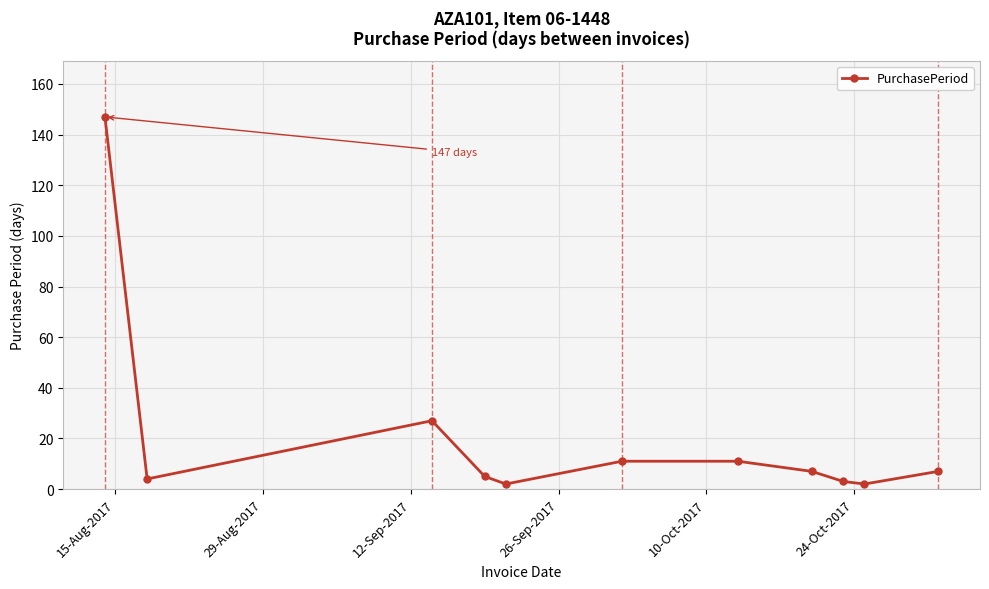

What is the sum of all values?

226